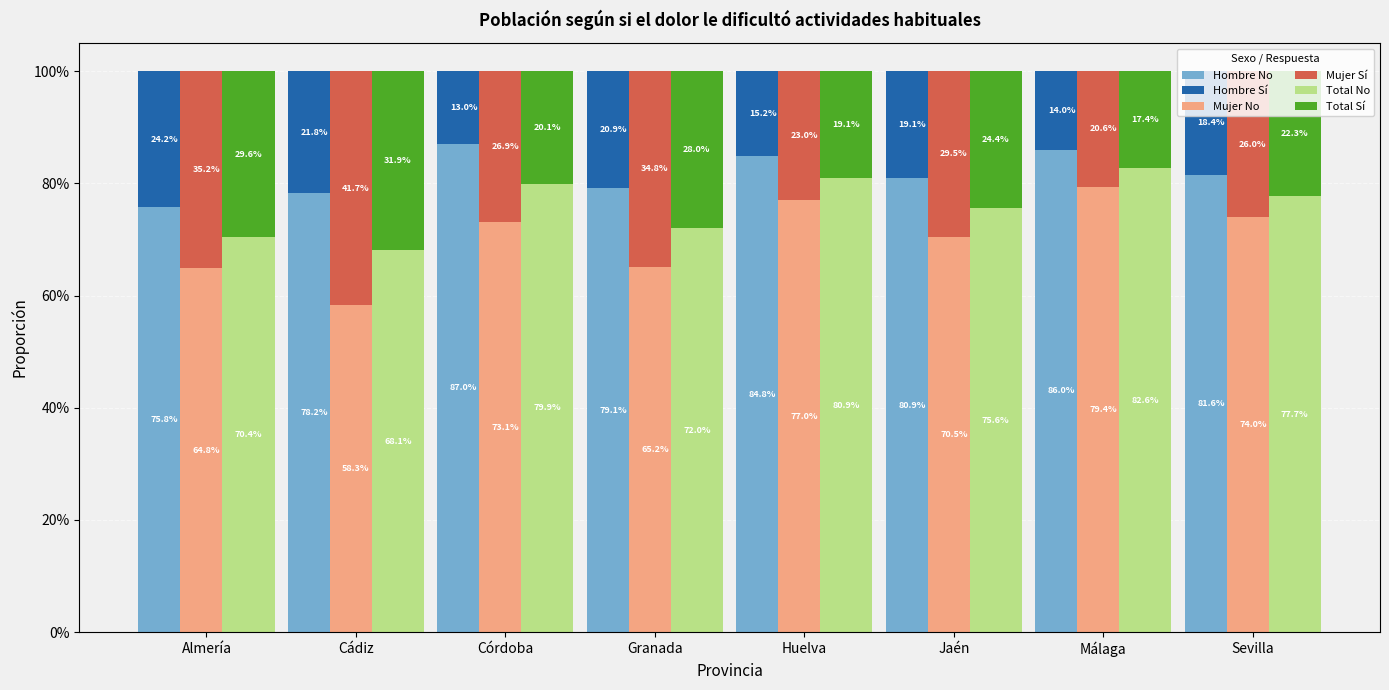

What is the average value of the Mujer No series?

0.7